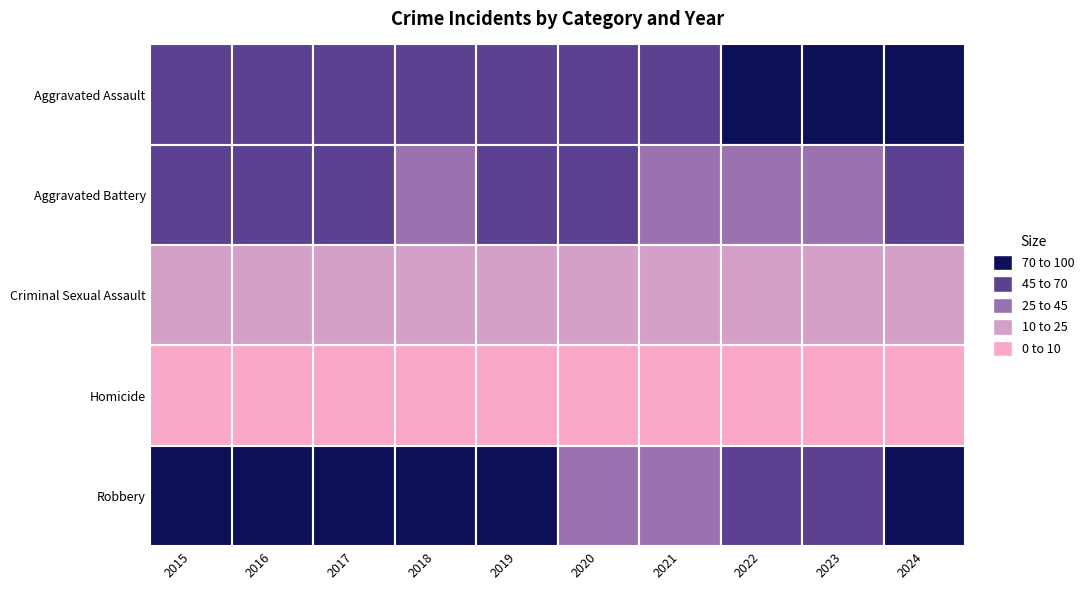

Reading left to right, what are all the values shown in this chart?

Aggravated Assault: 47	61	52	60	45	58	63	87	75	86
Aggravated Battery: 46	51	50	32	52	61	40	41	44	69
Criminal Sexual Assault: 16	18	12	11	16	17	14	16	16	14
Homicide: 6	3	3	6	3	1	7	8	4	3
Robbery: 74	81	77	88	71	39	34	45	65	98